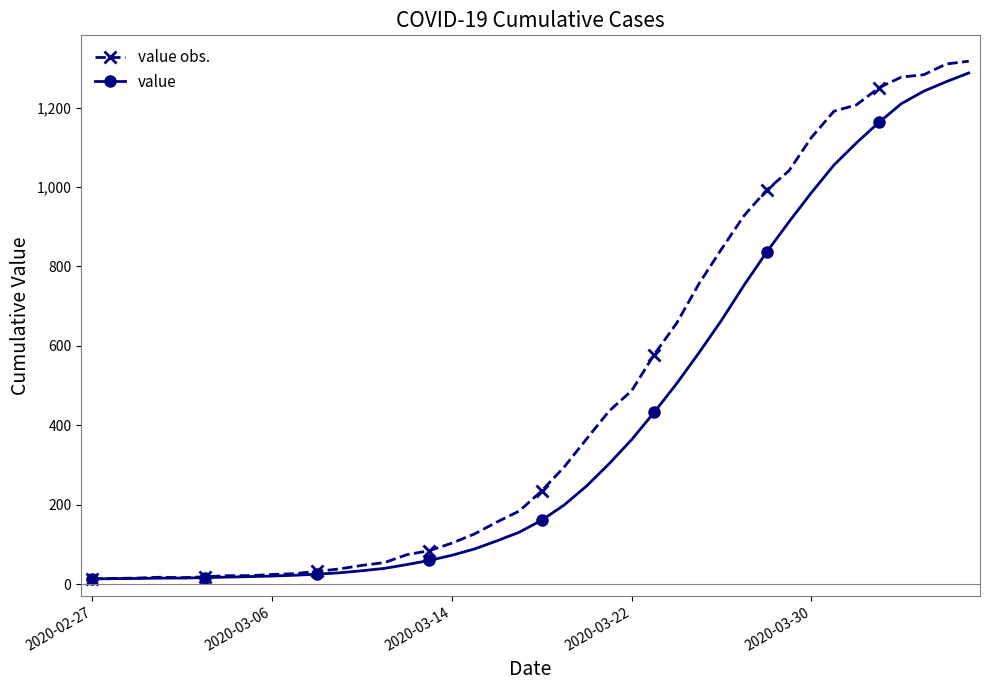

How many data points in value obs. are less than 235?

20